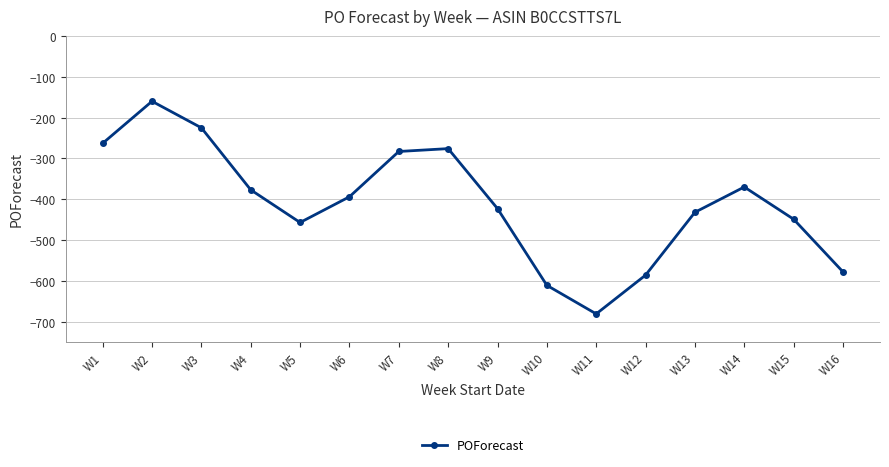

True or false: the data shows -267 at W16.

False